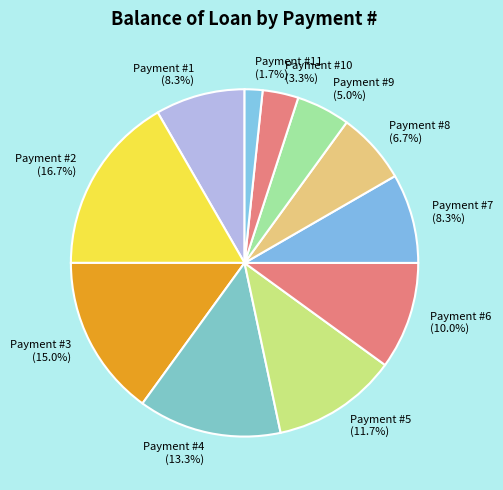

What is the smallest slice in the pie chart?

Payment #11